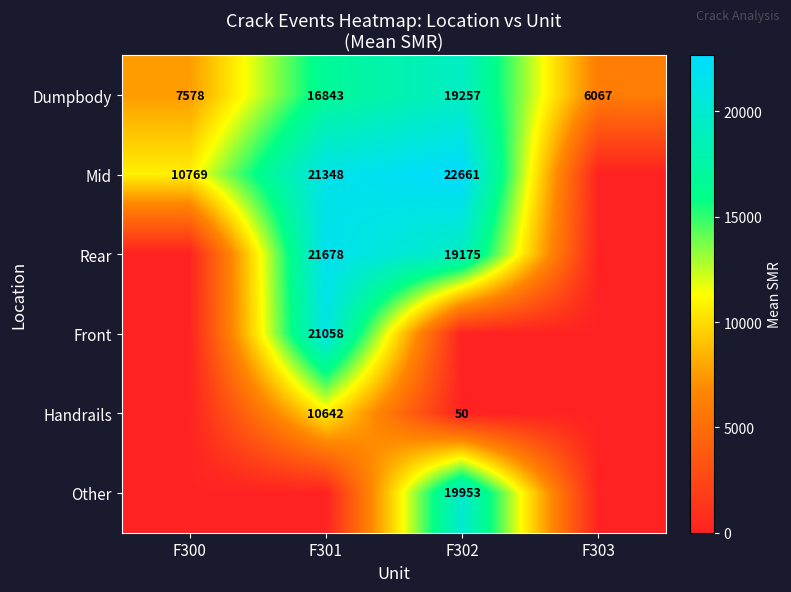

What is the sum of the Dumpbody values at F303 and F301?

22910